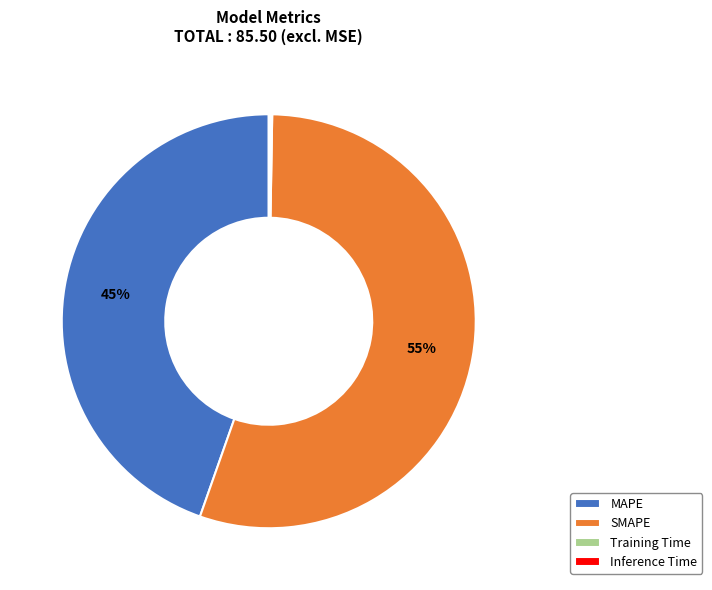

Does SMAPE represent more than half of the total?

Yes